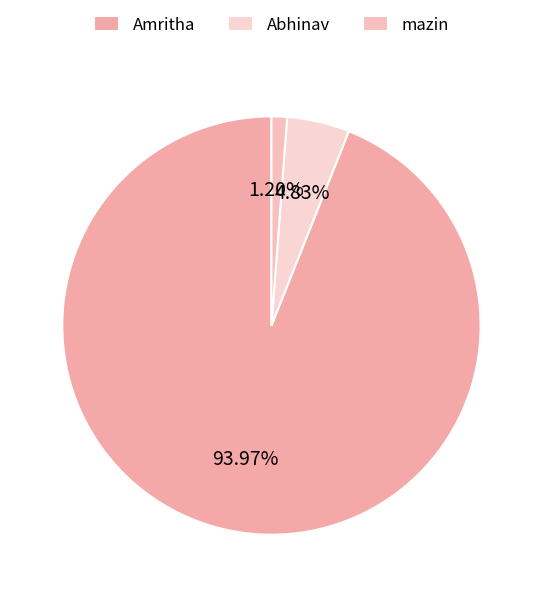

What is the majority slice?

Amritha